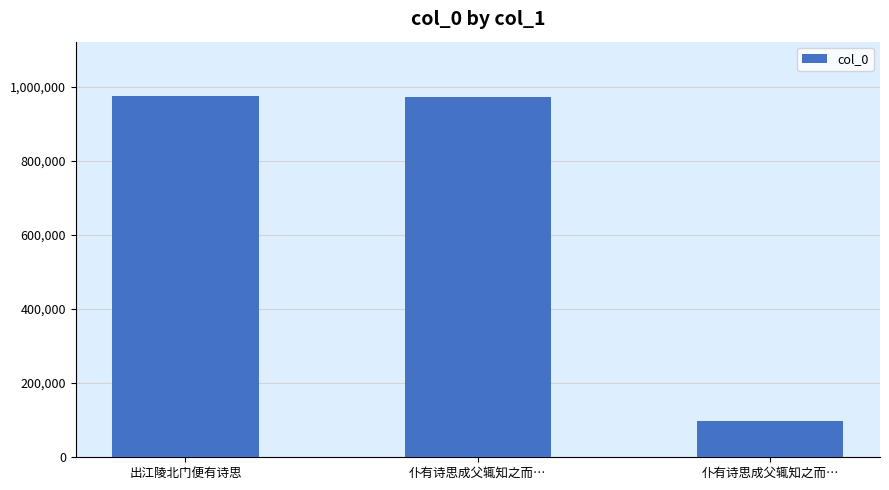

What is the sum of all values?

2043813